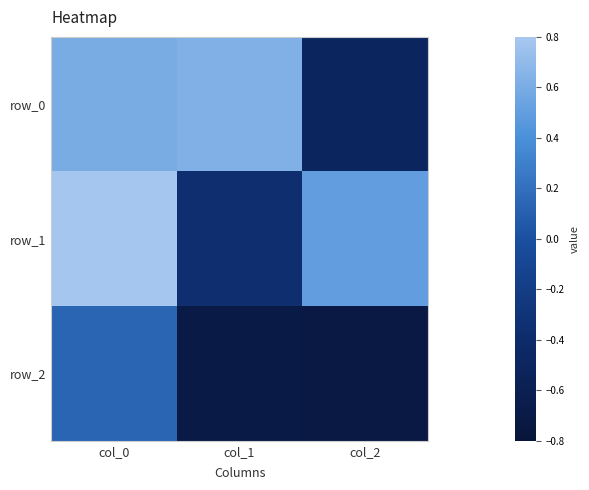

Reading right to left, transcribe all the data shown in this chart.

row_0: -0.5	0.6	0.6
row_1: 0.5	-0.4	0.8
row_2: -0.7	-0.7	0.1